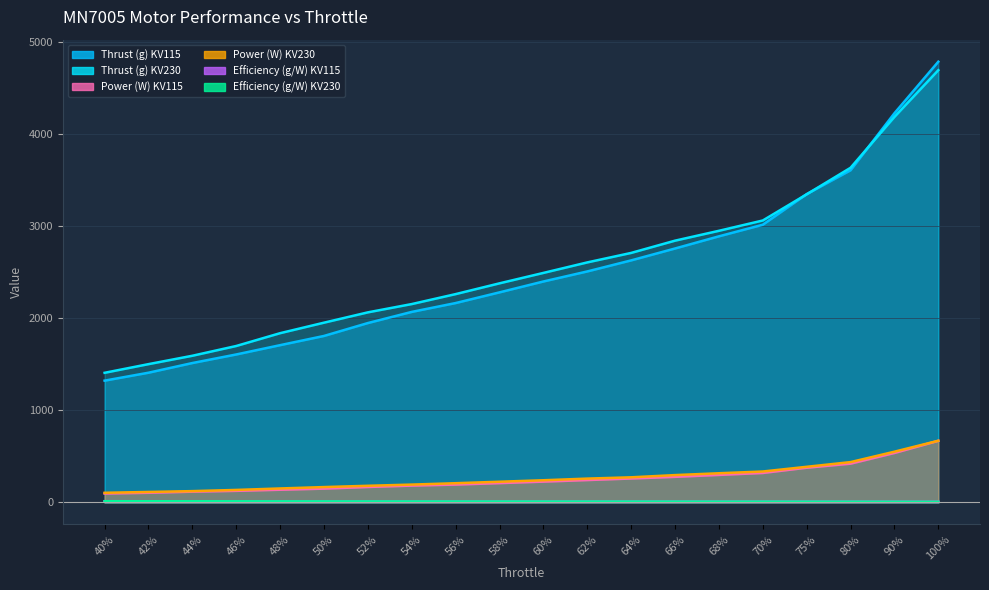

Which series has the largest total across all categories?

Thrust (g) KV230